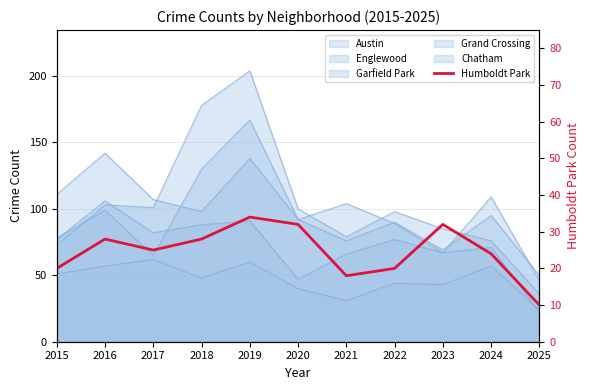

Is it true that the value at 2023 is 9?

False